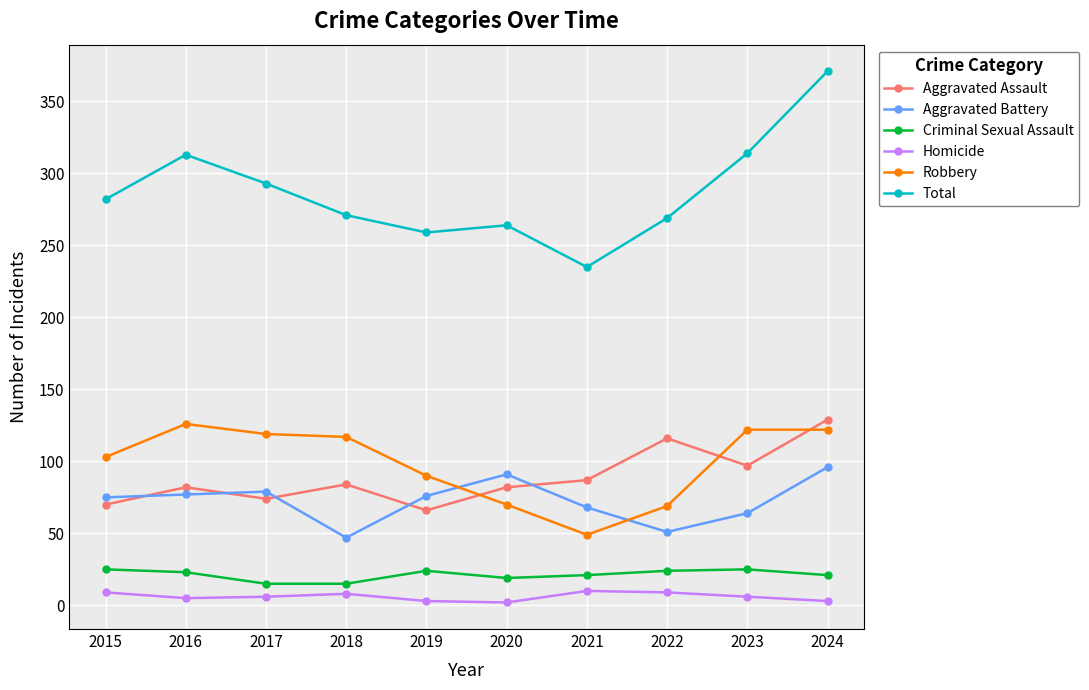

In Aggravated Battery, how many points are lower than both neighbors (excluding endpoints)?

2